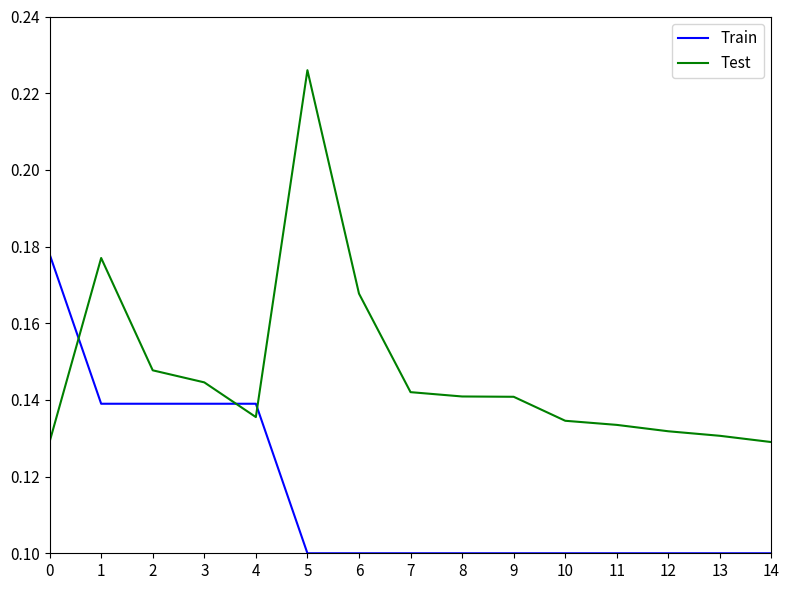

Rank the series by their average value, from highest to lowest.

Test, Train